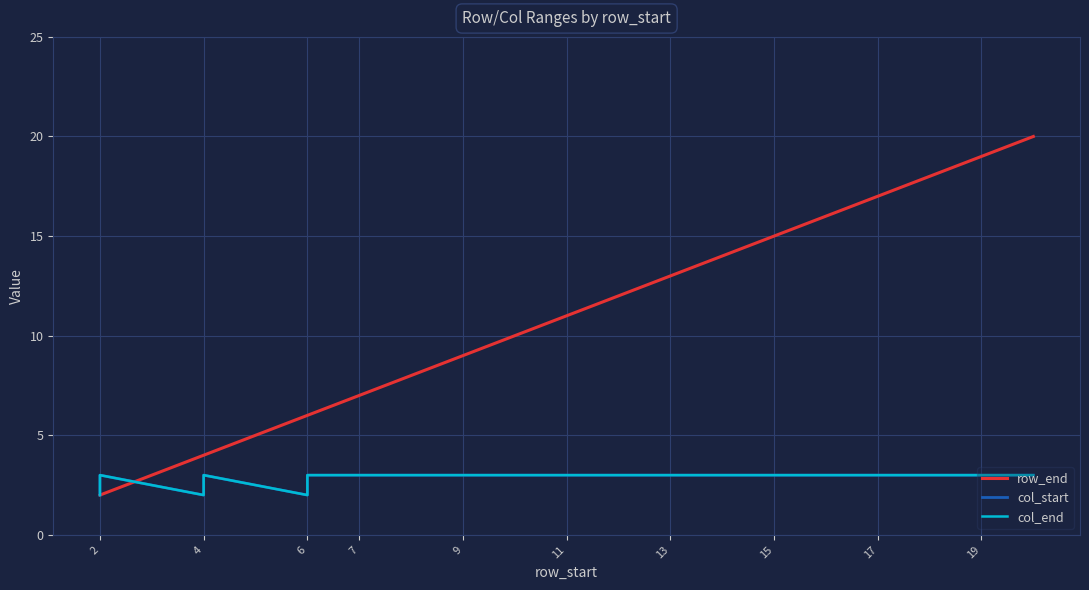

How many lines are shown in the chart?

3